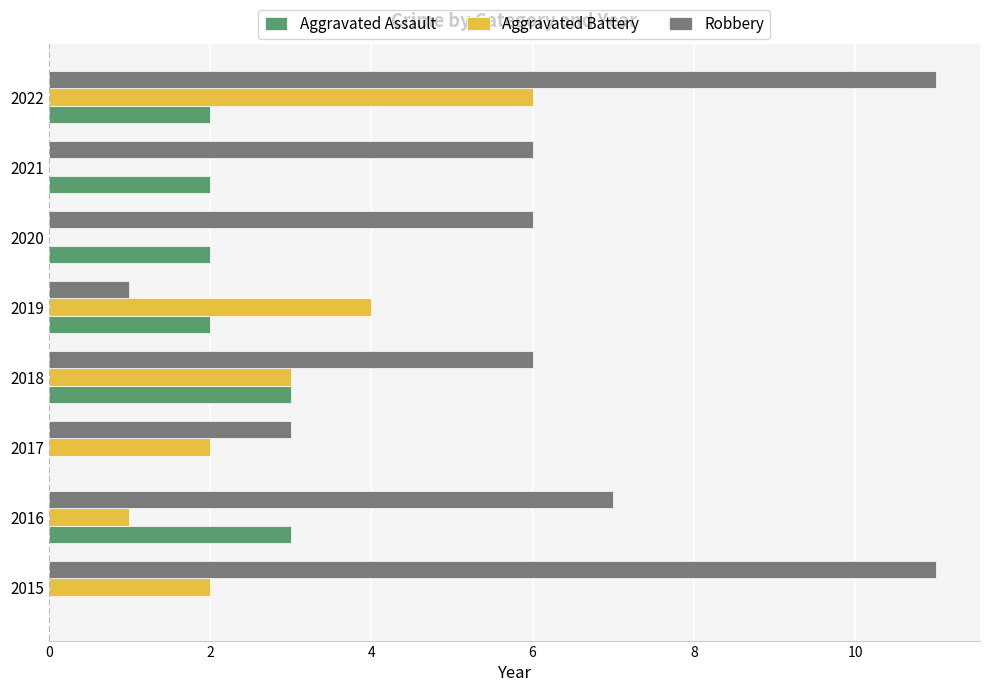

Which series has the largest range (max minus min)?

Robbery